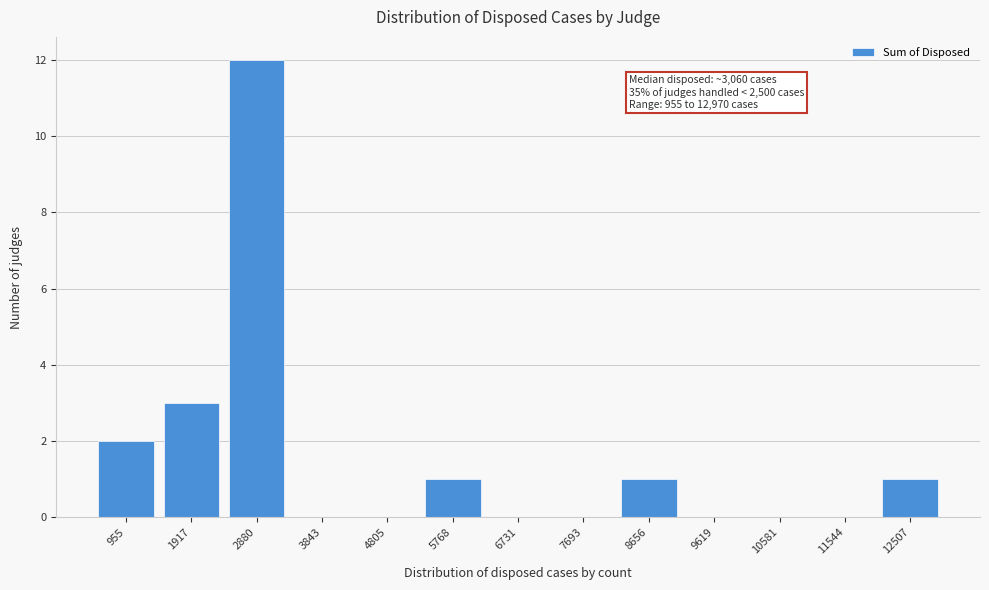

Reading left to right, list all the values displayed in this chart.

955=2	1917=3	2880=12	3843=0	4805=0	5768=1	6731=0	7693=0	8656=1	9619=0	10581=0	11544=0	12507=1